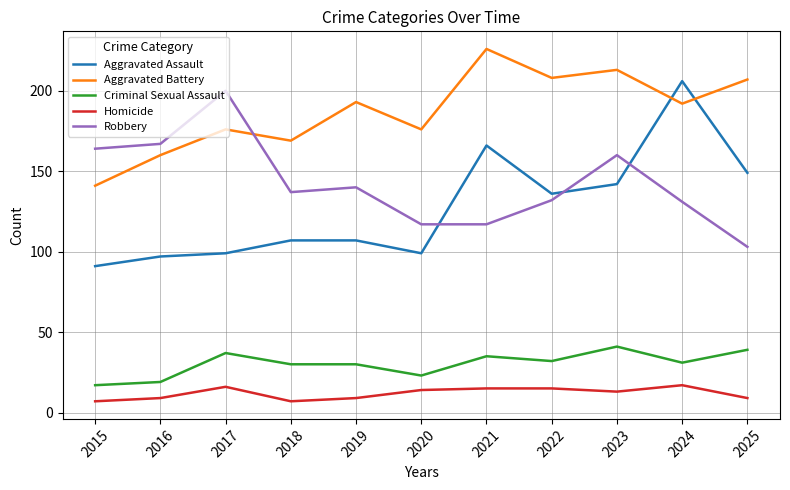

Is it true that Robbery equals 335 at 2017?

False